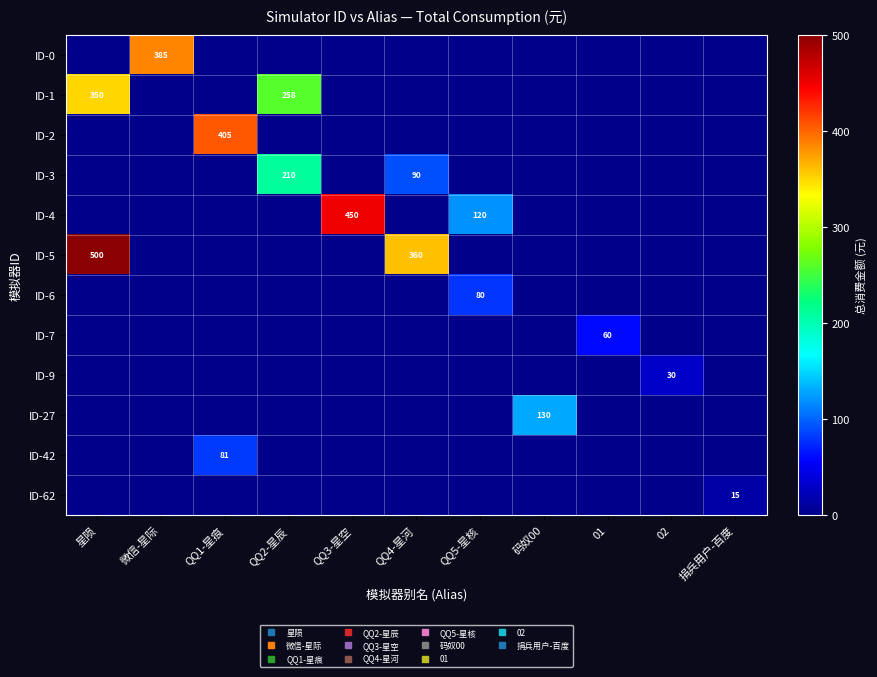

What is the total value across all series at QQ2-星辰?

468